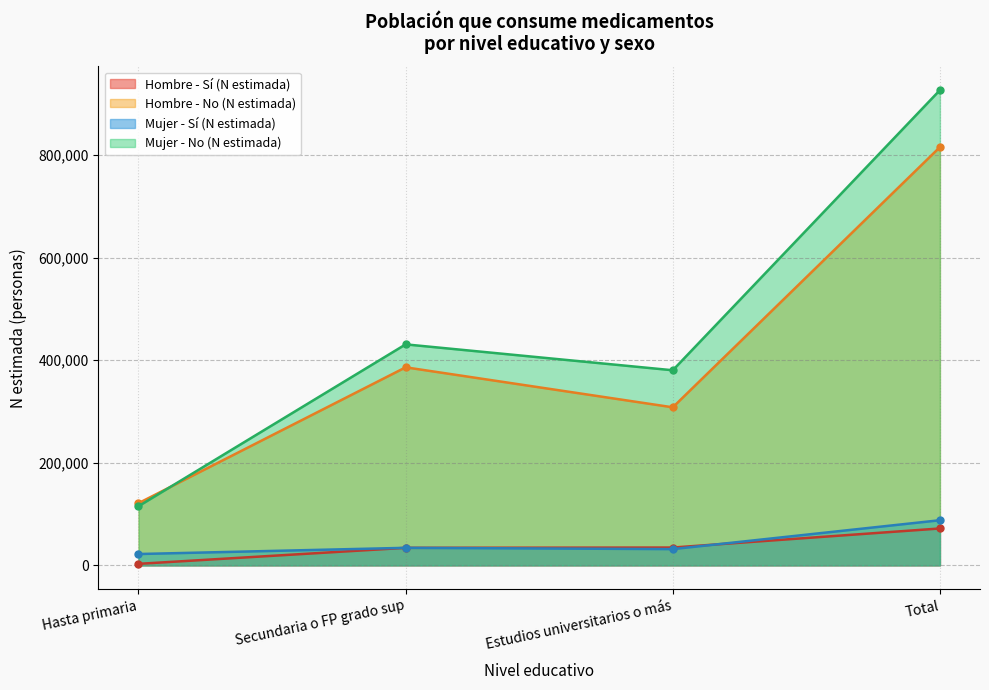

Does the chart display data point markers on the line(s)?

Yes